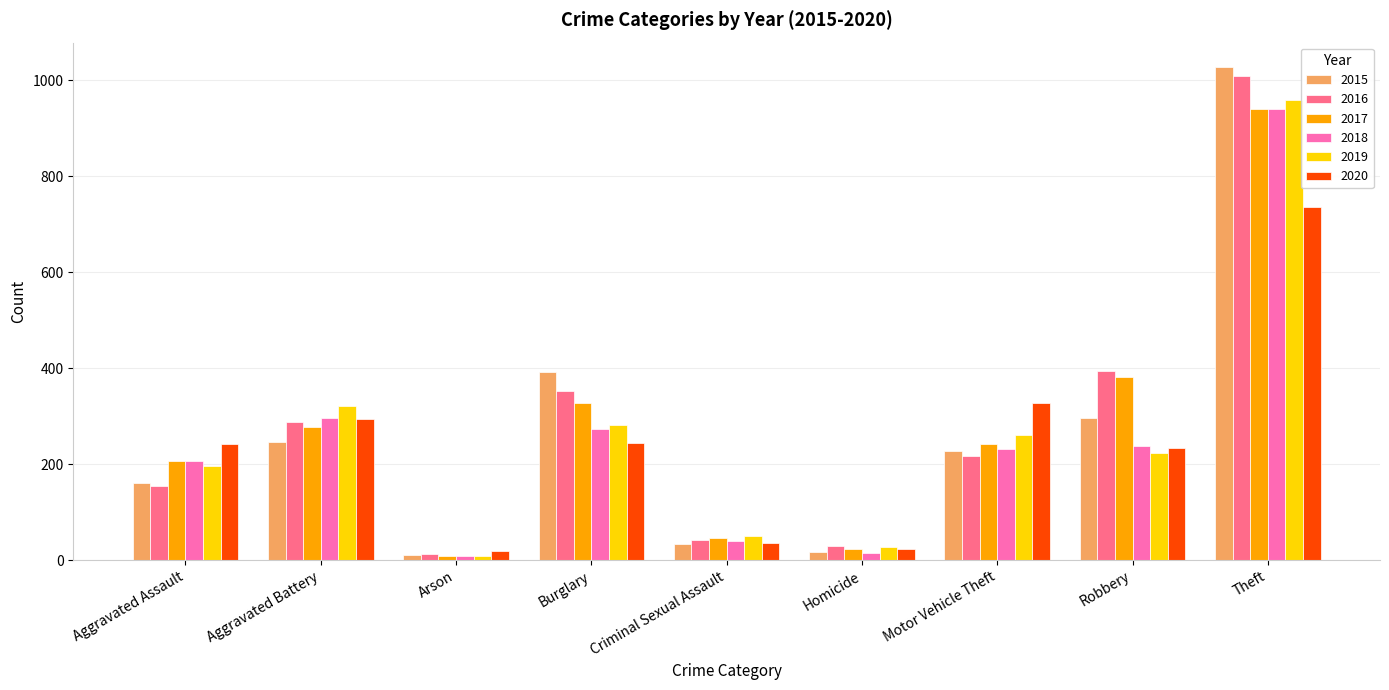

The 2015 series shows 285 at Aggravated Assault. True or false?

False